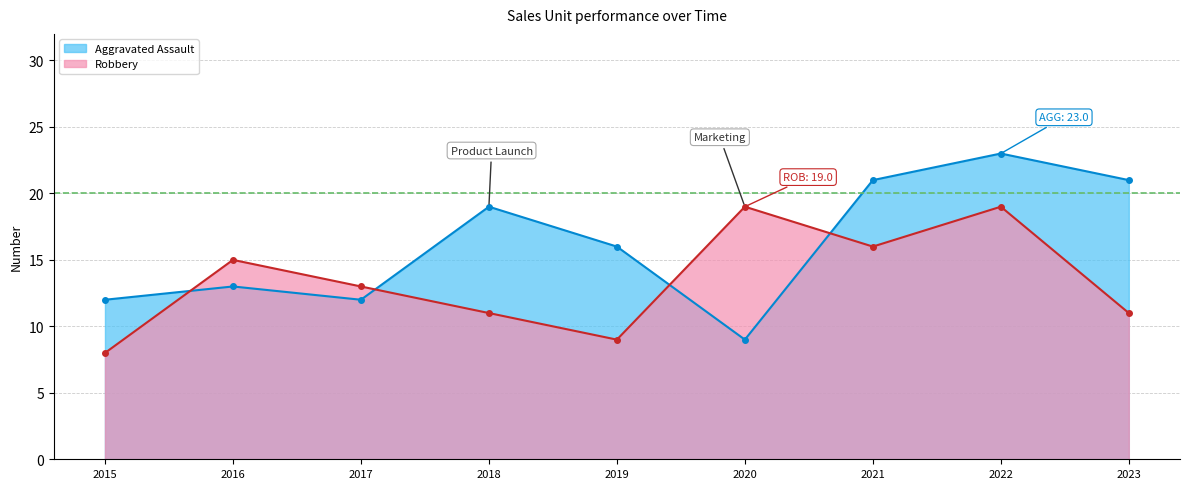

What is the approximate value of Robbery at 2022, to the nearest 10?

20